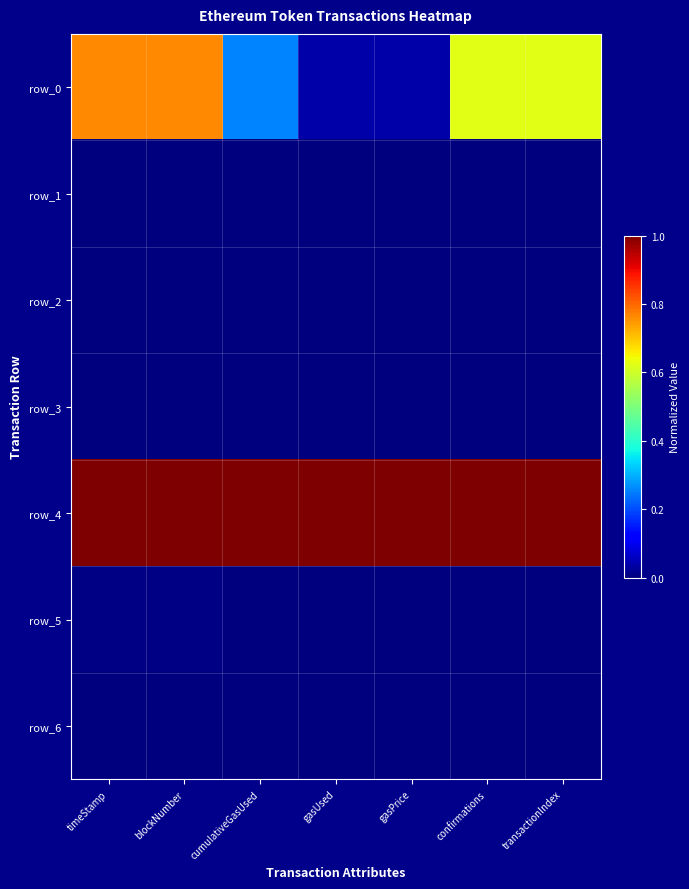

The value of row_4 at gasUsed is 1.6. True or false?

False